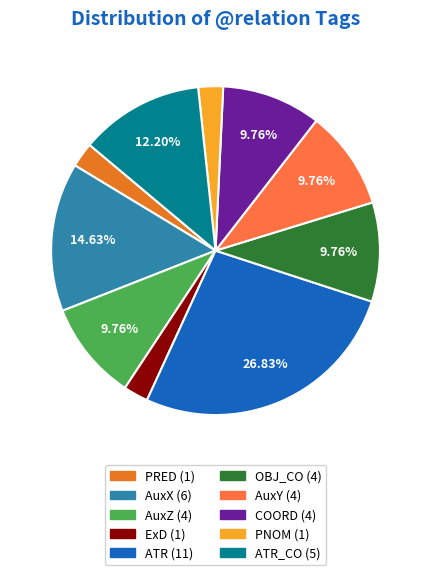

Is there a majority slice in this chart?

No